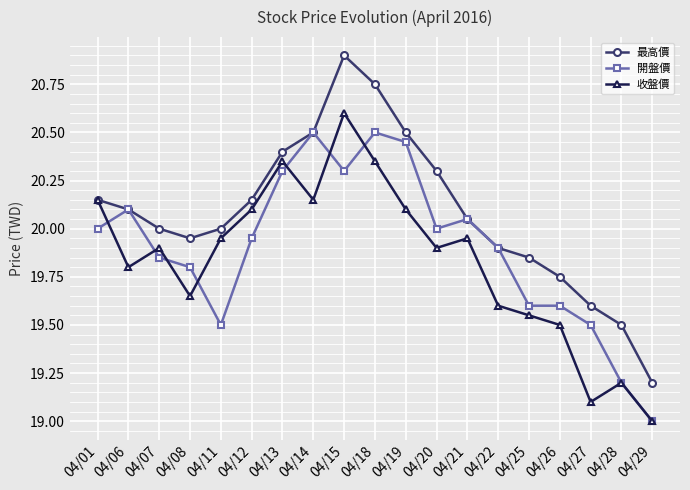

Is it true that 開盤價 equals 19.0 at 04/29?

True